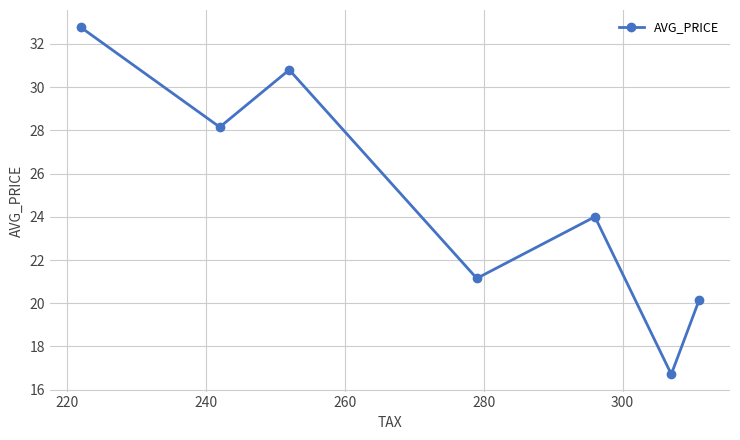

Does the chart have visible grid lines?

Yes